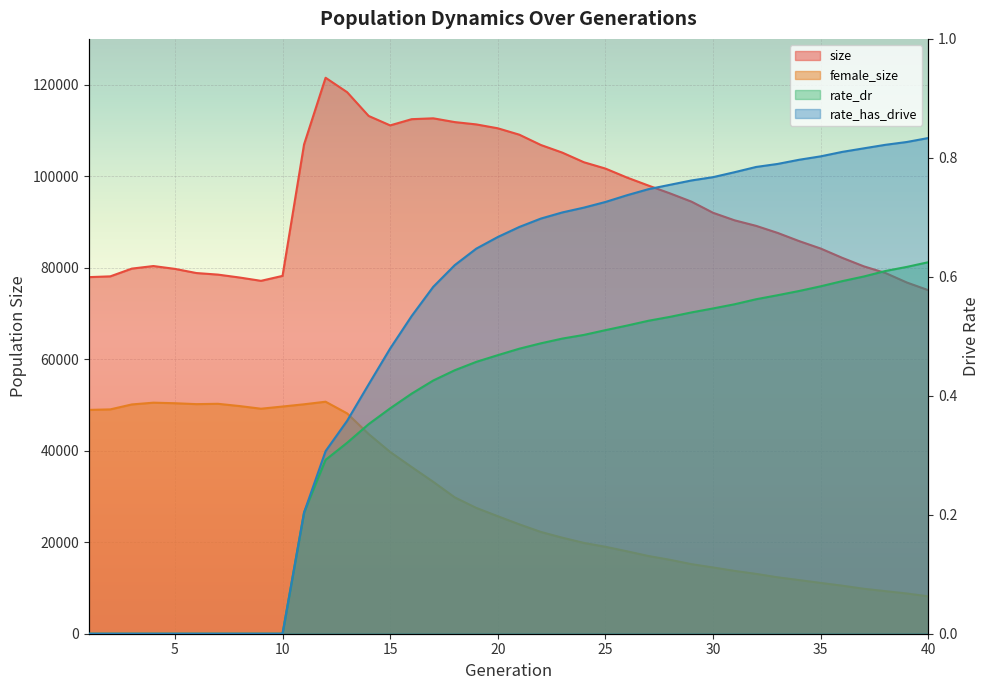

How many rate_has_drive values are between 0 and 1?

40